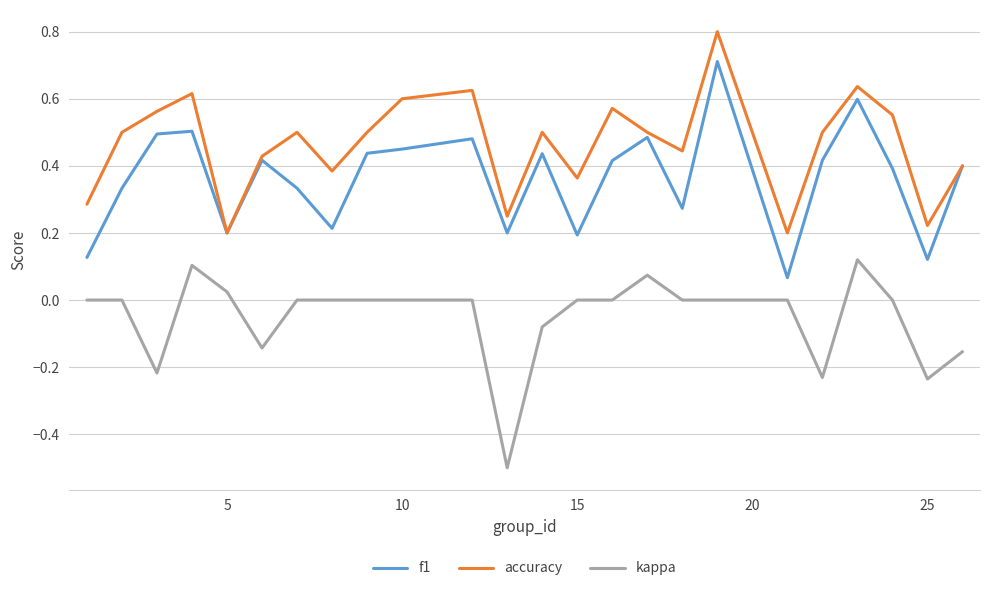

True or false: kappa and f1 intersect in this chart.

False